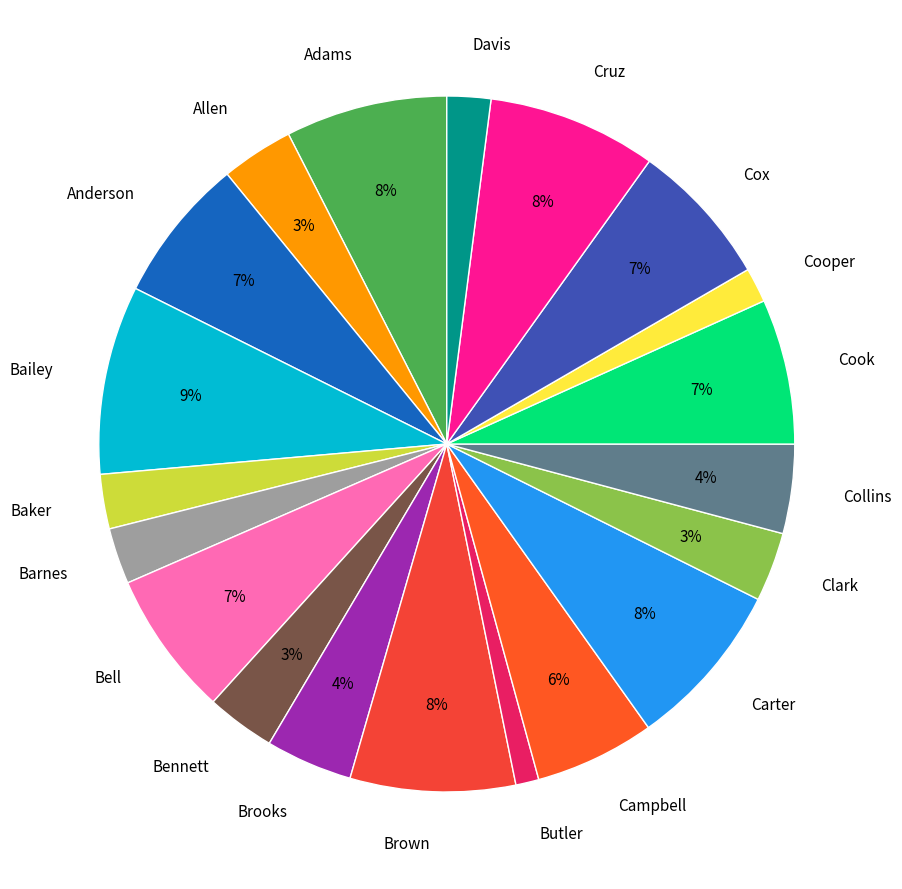

Is Bennett the majority of the pie?

No